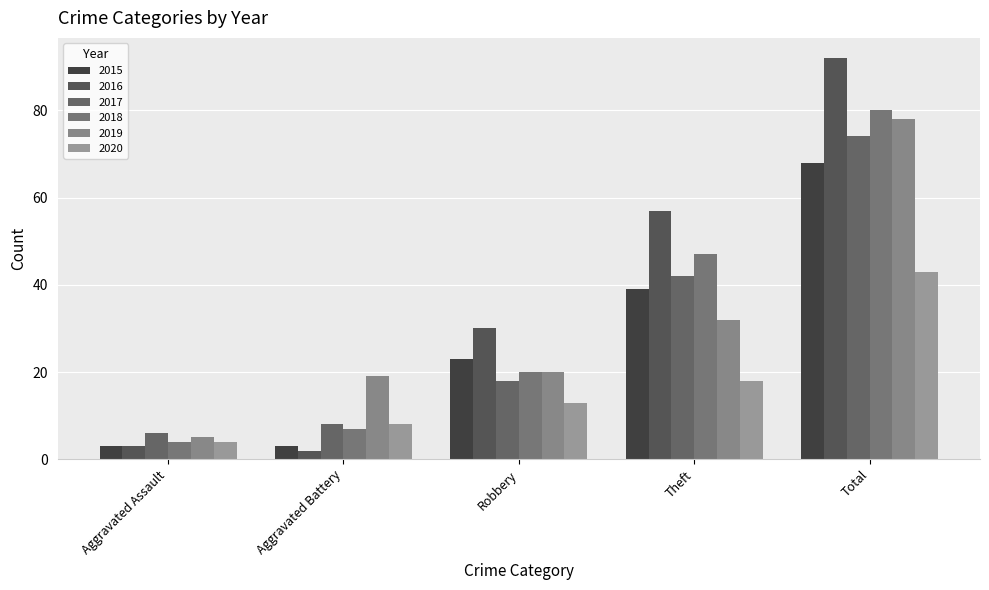

What is the label of the 2nd bar from the right?

Theft